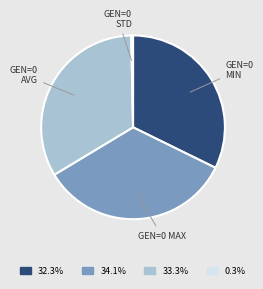

Is there any slice that represents more than half of the pie?

No